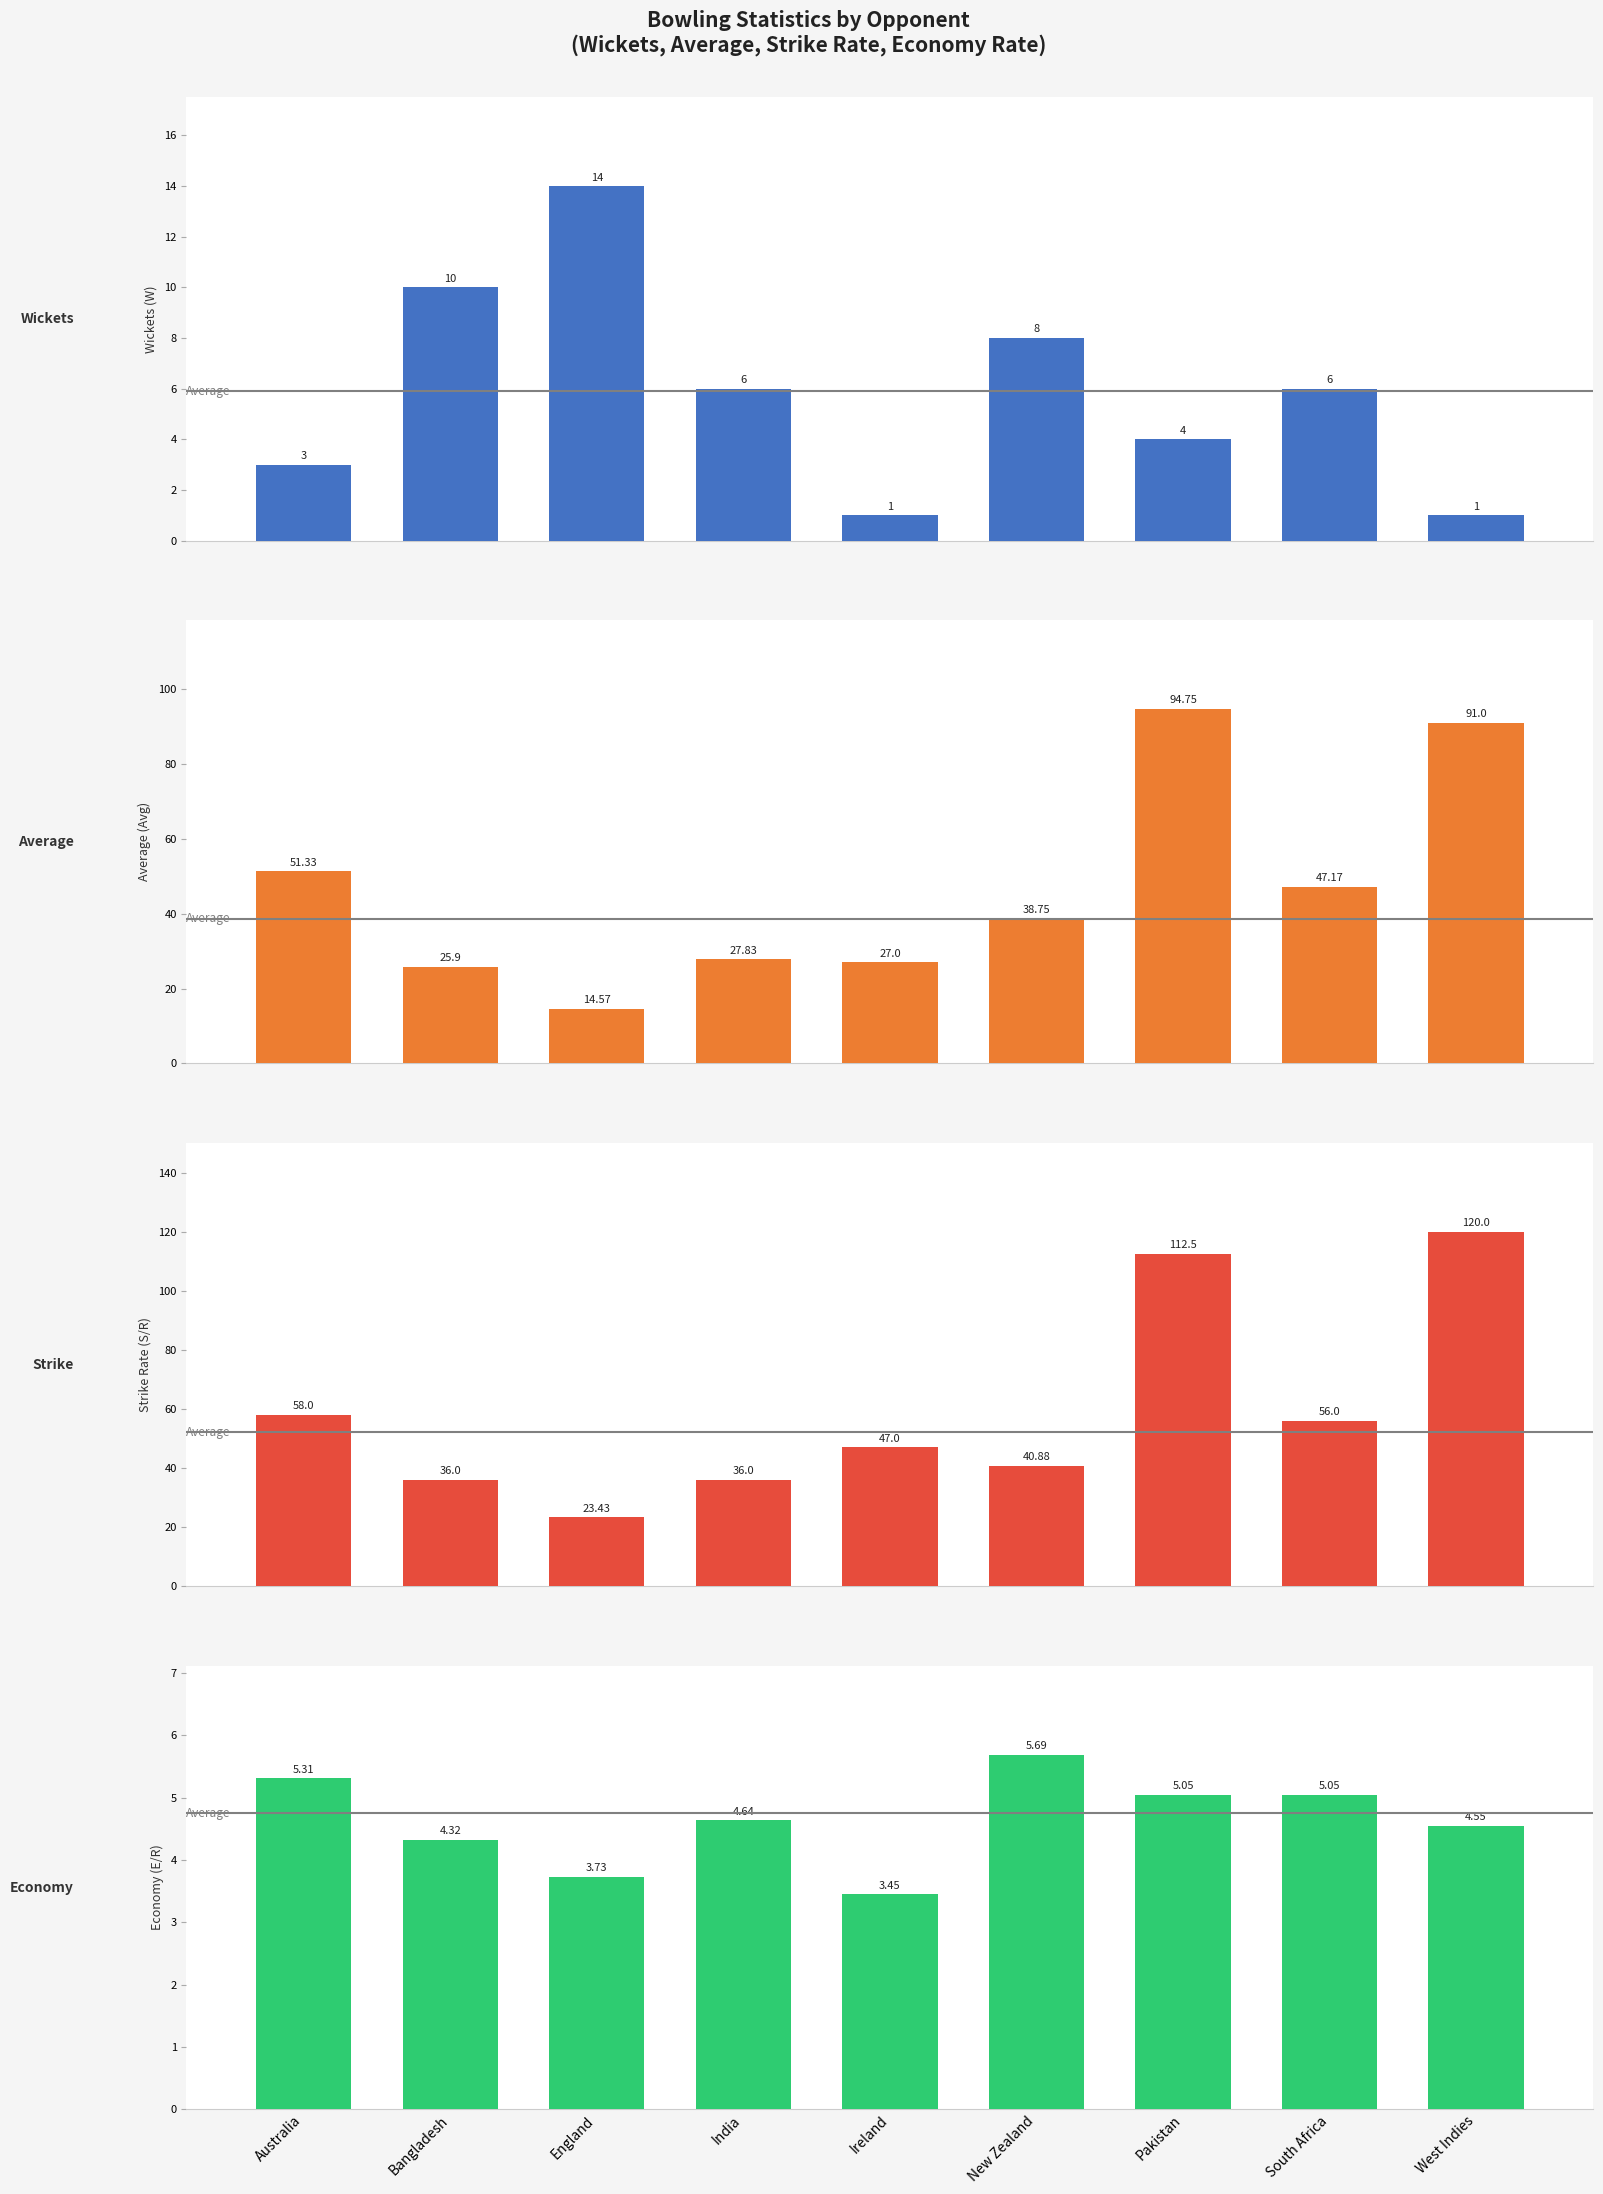

What is the label of the 8th bar from the left?

South Africa